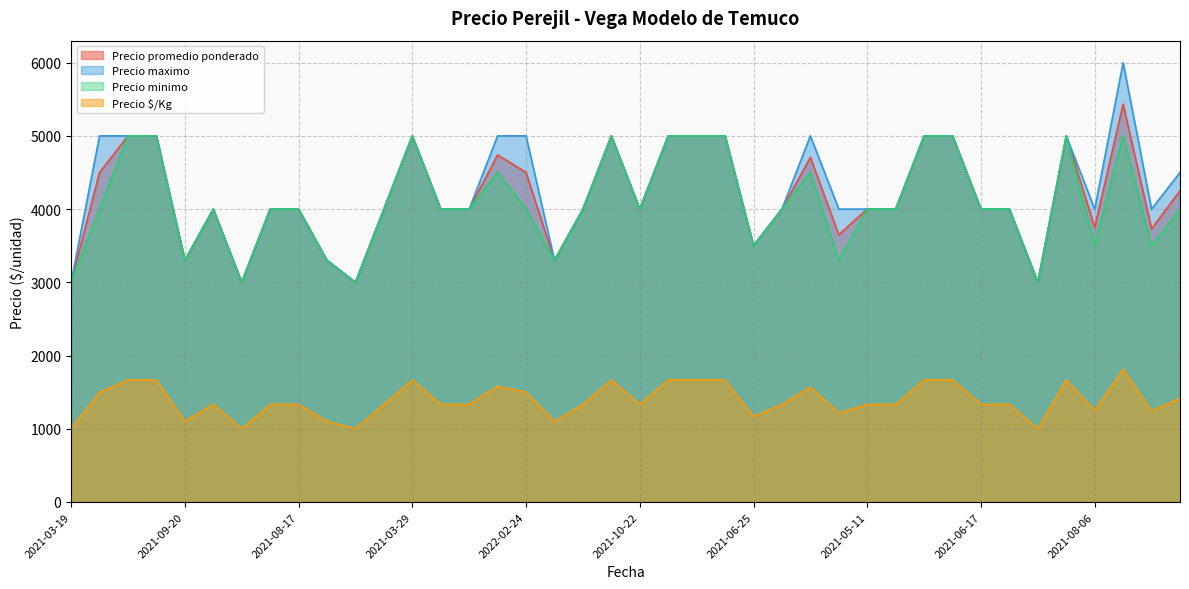

Does the chart have visible grid lines?

Yes